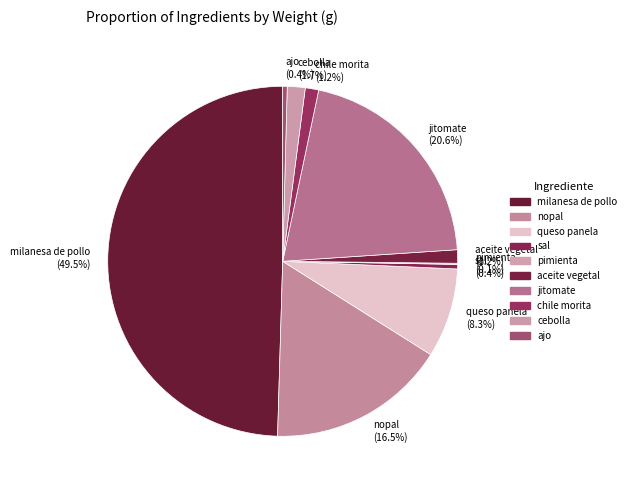

Is it true that cebolla is 11% of the pie?

False